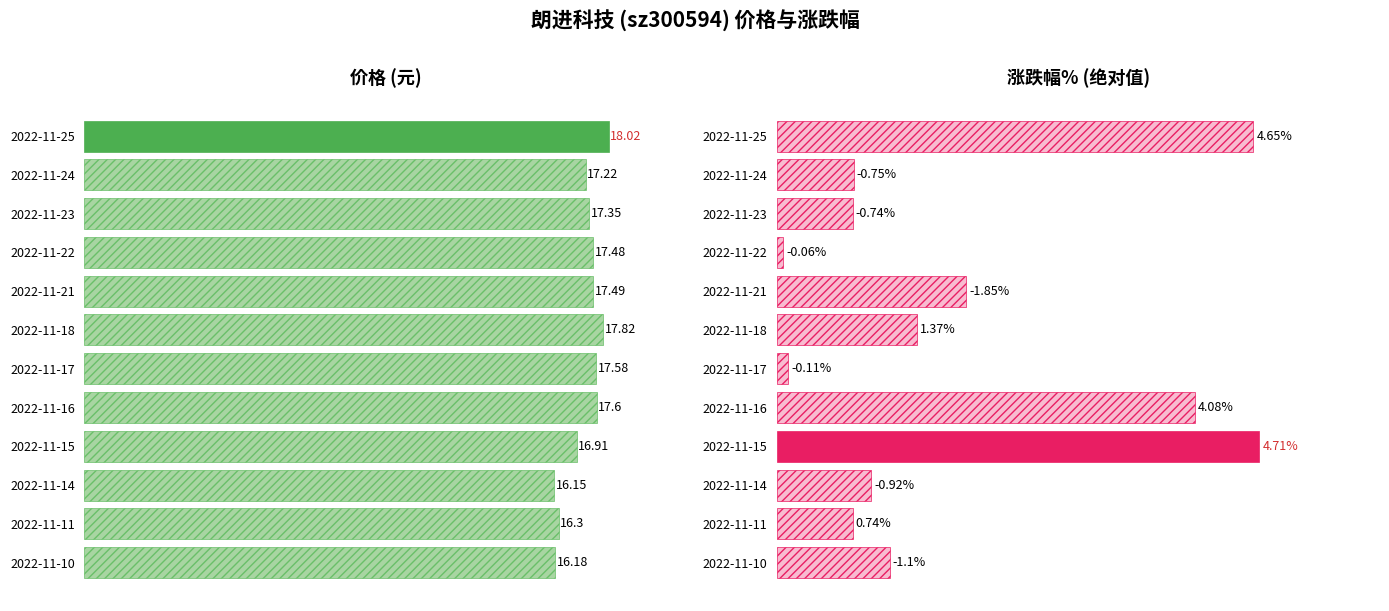

Rank the series at 2022-11-21 from highest to lowest value.

价格, 涨跌幅%